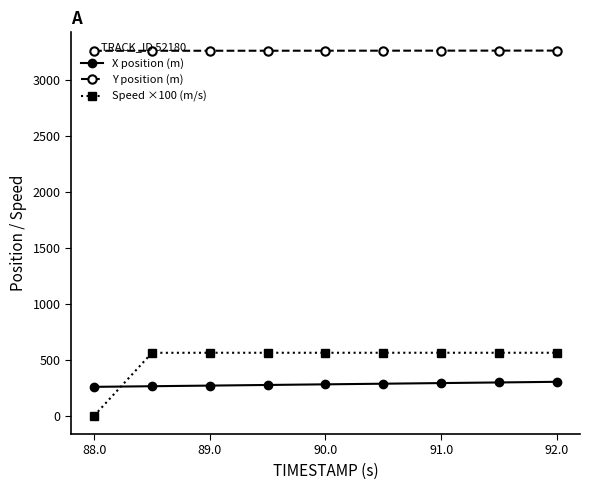

At how many categories does at least one series exceed 915?

9